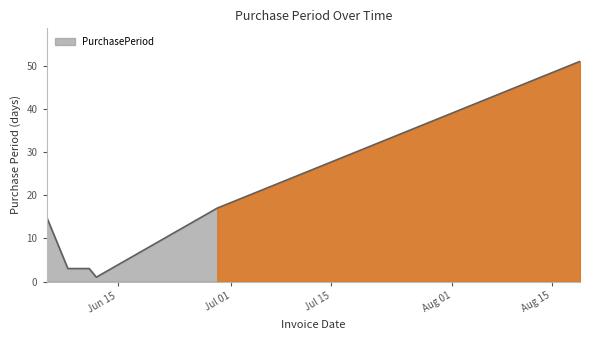

What is the average value?

15